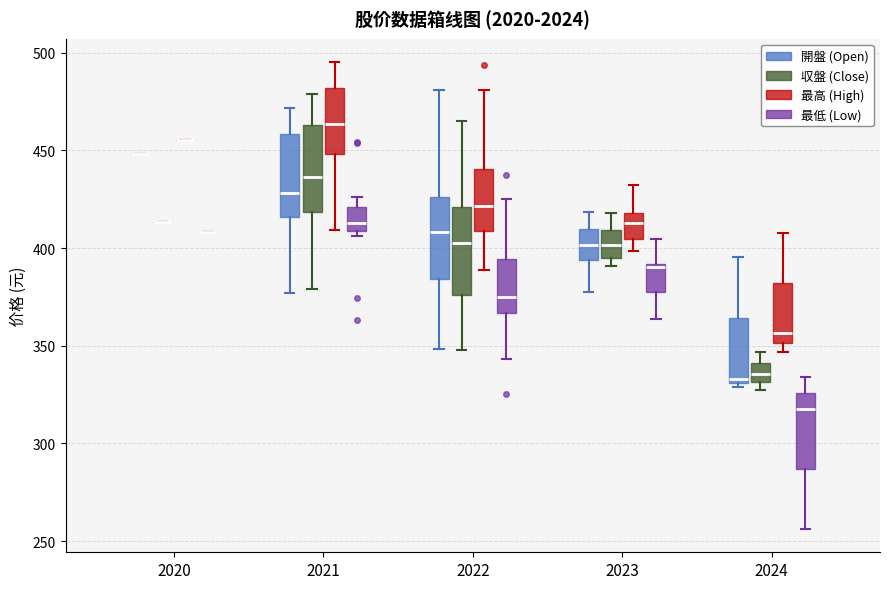

Reading left to right, read every box against the y-axis: the position of its median line, the range the box covers, and the ends of its whiskers. The values are not printed on the chart, so give them approximately, as read against the axis.

2020 (開盤 (Open)): box collapsed to a line at 450, whiskers 450 to 450
2020 (収盤 (Close)): box collapsed to a line at 415, whiskers 415 to 415
2020 (最高 (High)): box collapsed to a line at 455, whiskers 455 to 455
2020 (最低 (Low)): box collapsed to a line at 410, whiskers 410 to 410
2021 (開盤 (Open)): median 430, box 415 to 460, whiskers 375 to 470
2021 (収盤 (Close)): median 435, box 420 to 465, whiskers 380 to 480
2021 (最高 (High)): median 465, box 450 to 480, whiskers 410 to 495
2021 (最低 (Low)): median 415, box 410 to 420, whiskers 405 to 425
2022 (開盤 (Open)): median 410, box 385 to 425, whiskers 350 to 480
2022 (収盤 (Close)): median 400, box 375 to 420, whiskers 350 to 465
2022 (最高 (High)): median 420, box 410 to 440, whiskers 390 to 480
2022 (最低 (Low)): median 375, box 365 to 395, whiskers 345 to 425
2023 (開盤 (Open)): median 400, box 395 to 410, whiskers 380 to 420
2023 (収盤 (Close)): median 400, box 395 to 410, whiskers 390 to 420
2023 (最高 (High)): median 415, box 405 to 420, whiskers 400 to 430
2023 (最低 (Low)): median 390 (just below the box's upper edge), box 375 to 390, whiskers 365 to 405
2024 (開盤 (Open)): median 335, box 330 to 365, whiskers 330 (just below the box's lower edge) to 395
2024 (収盤 (Close)): median 335, box 330 to 340, whiskers 325 to 345
2024 (最高 (High)): median 355, box 350 to 380, whiskers 345 to 405
2024 (最低 (Low)): median 320, box 285 to 325, whiskers 255 to 335